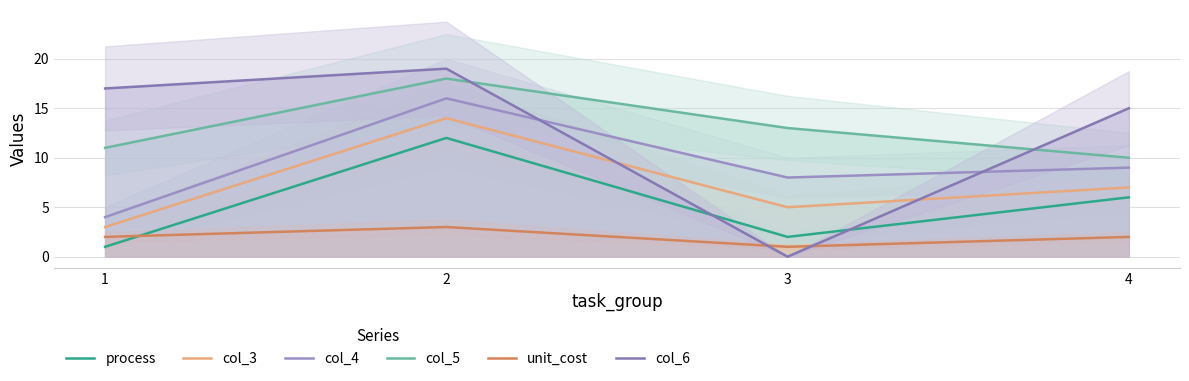

Is it true that process equals 1 at 1?

True